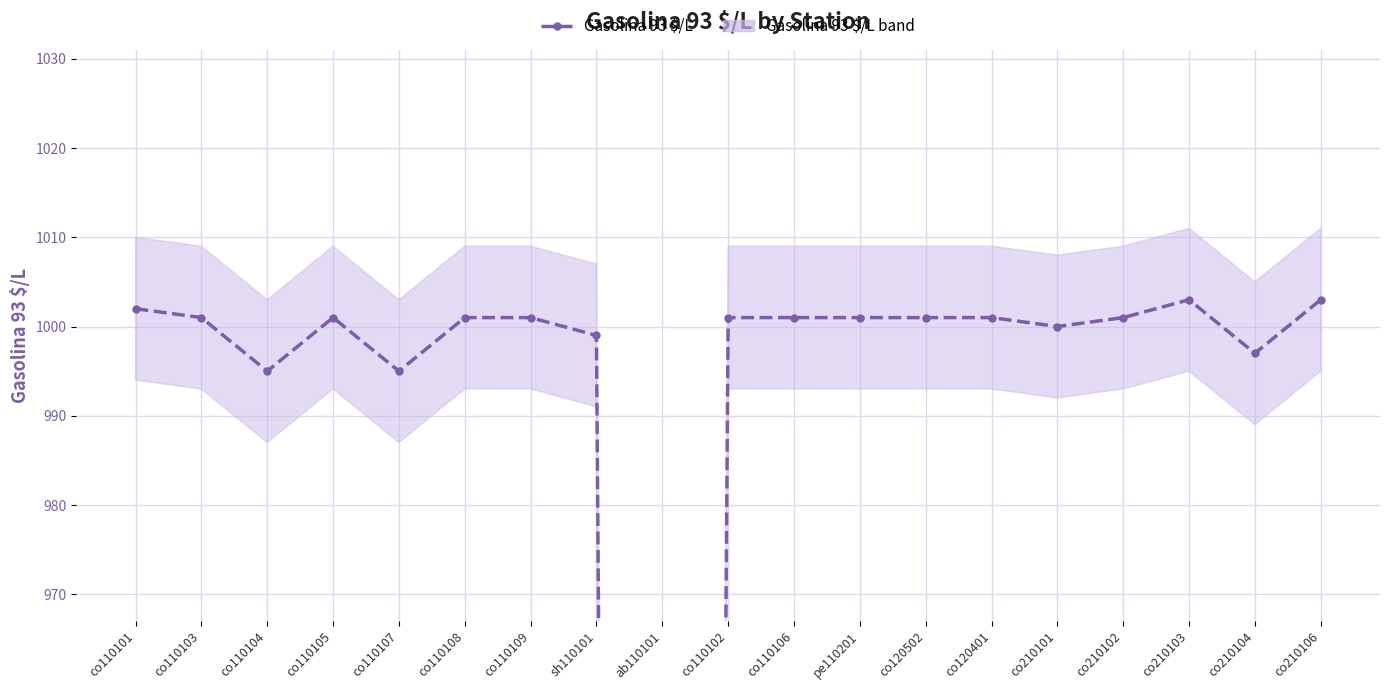

Reading left to right, list all the values displayed in this chart.

1002	1001	995	1001	995	1001	1001	999	0	1001	1001	1001	1001	1001	1000	1001	1003	997	1003